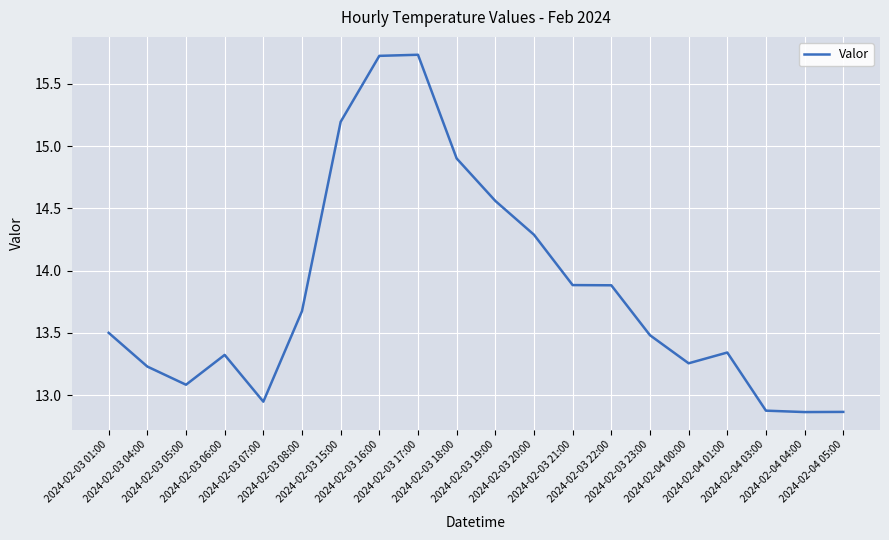

The value at 2024-02-03 01:00 is 13.5. True or false?

True